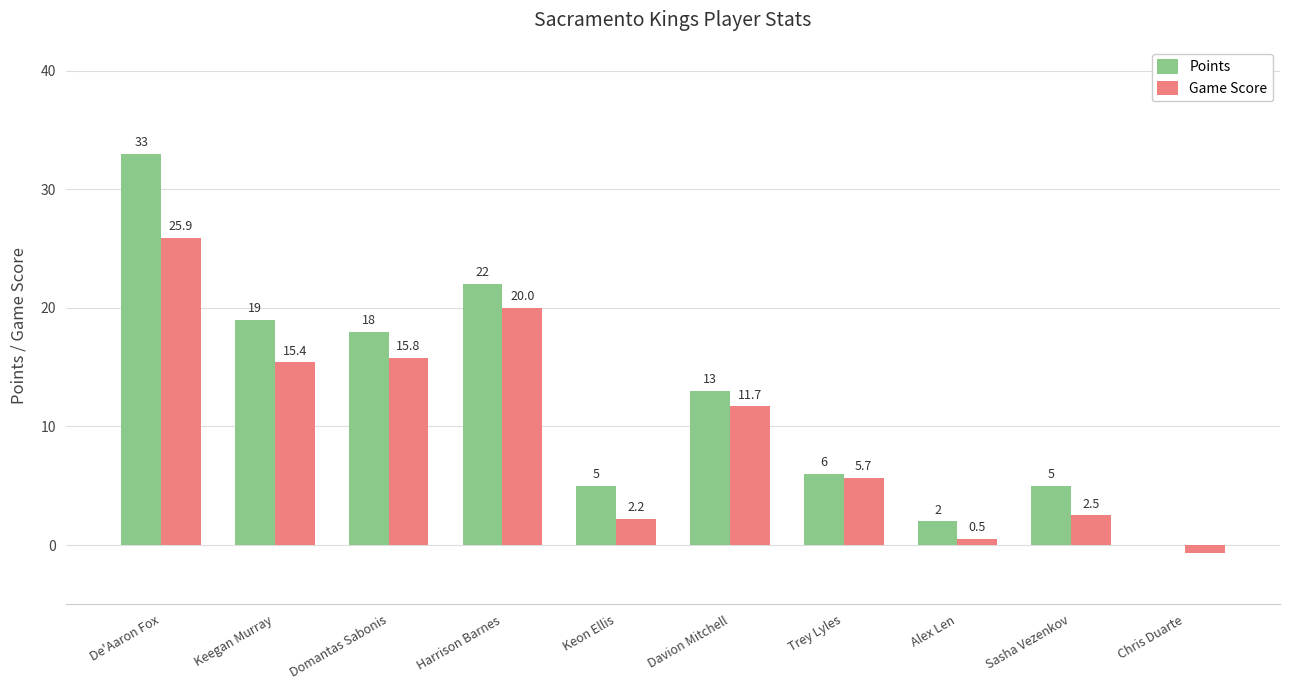

Between Keegan Murray and Trey Lyles, which series saw the biggest shift?

Points